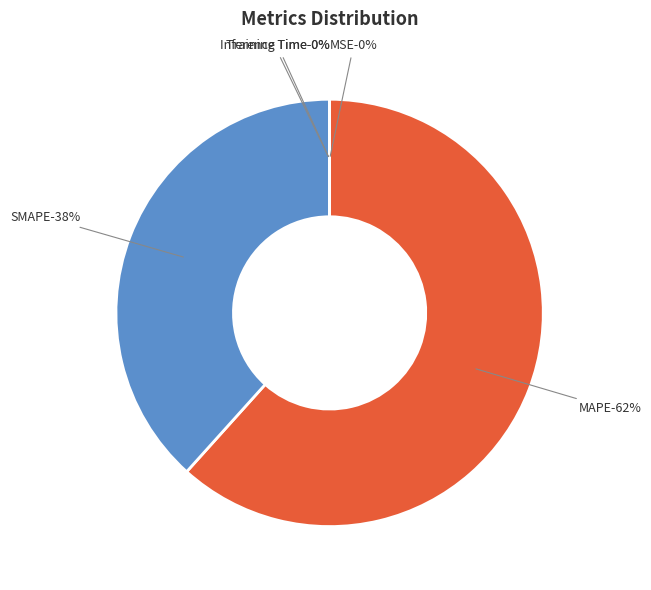

Between MSE and MAPE, which is larger?

MAPE